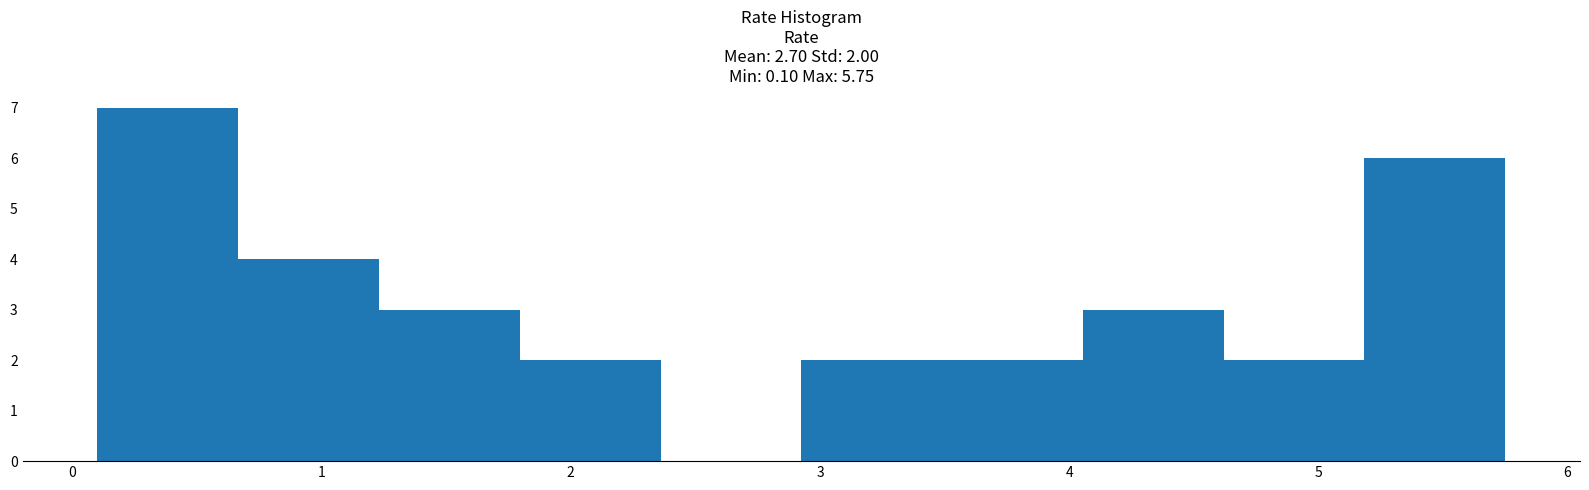

Which range on the x-axis has the tallest bar?

0.1 to 0.7